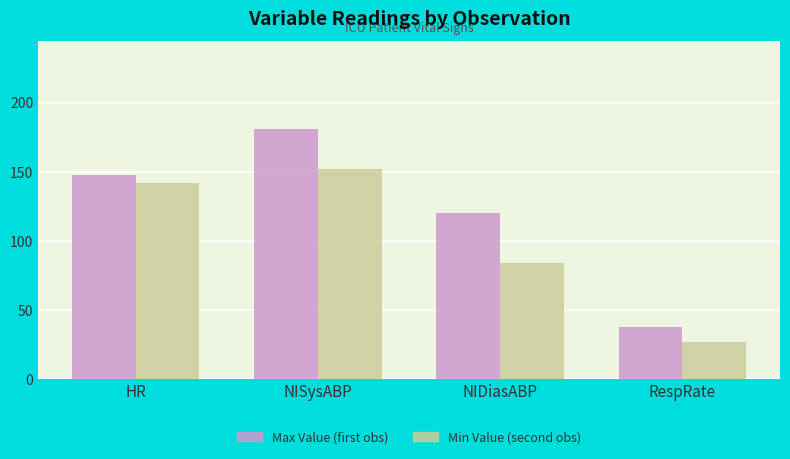

Which series has the largest total across all categories?

Max Value (first obs)